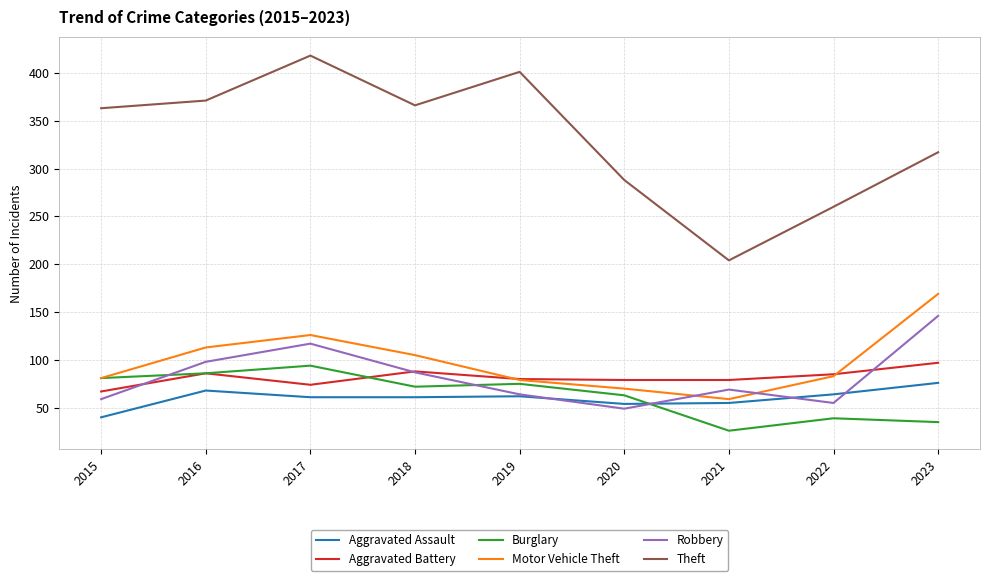

Between 2017 and 2019, which series saw the biggest shift?

Robbery